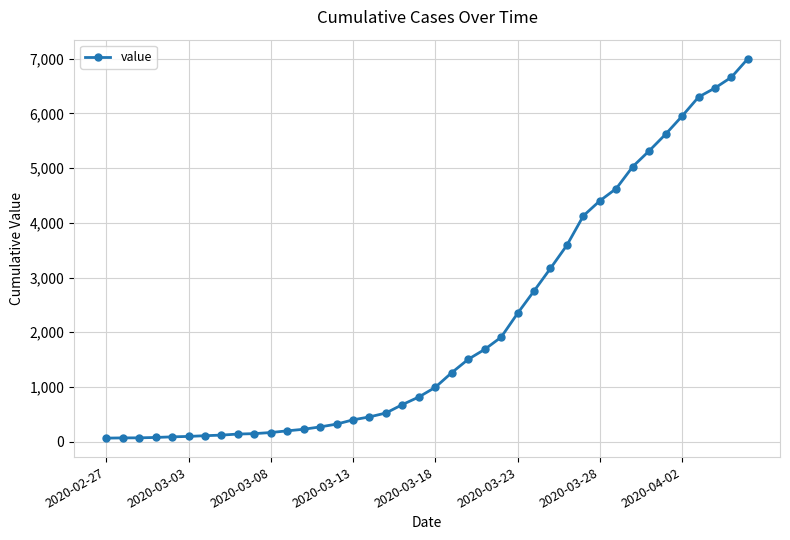

What is the maximum value shown in the chart?

7003